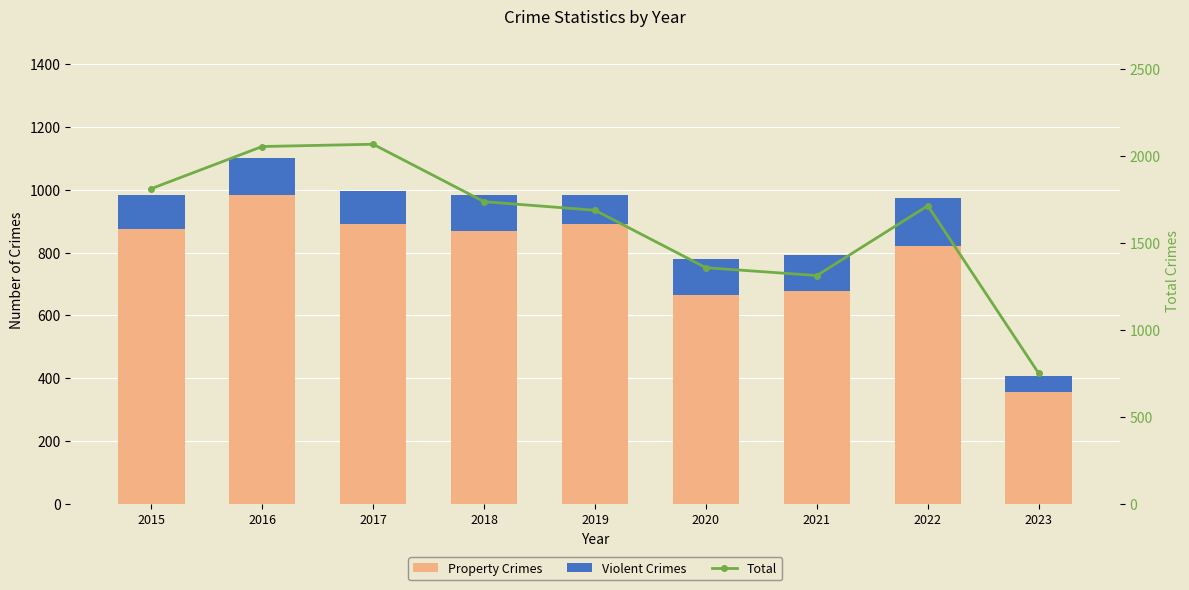

Which series has the largest total across all categories?

Total